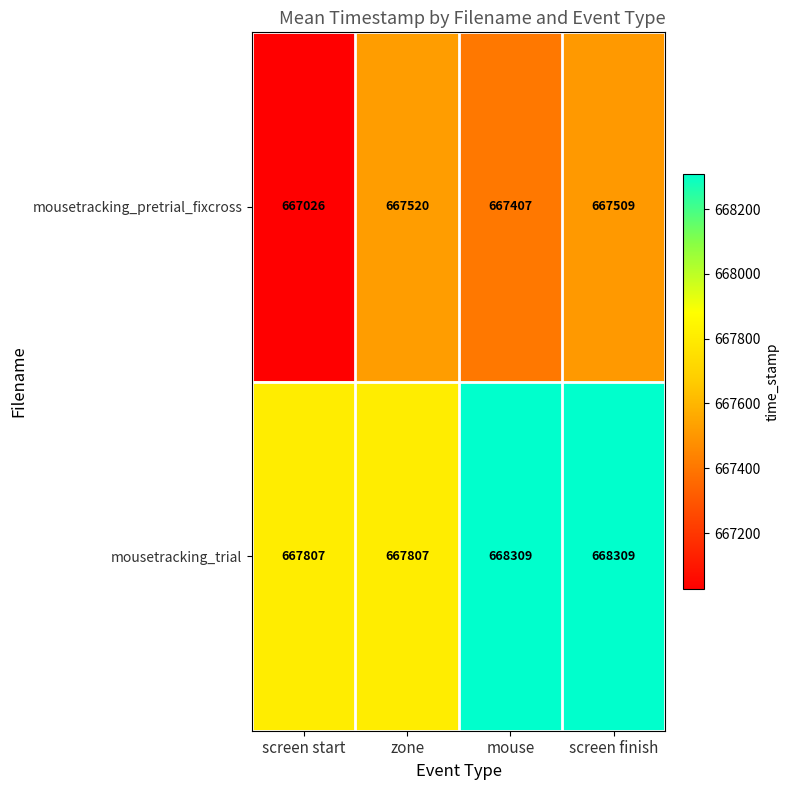

The mousetracking_pretrial_fixcross series shows 667509 at screen finish. True or false?

True